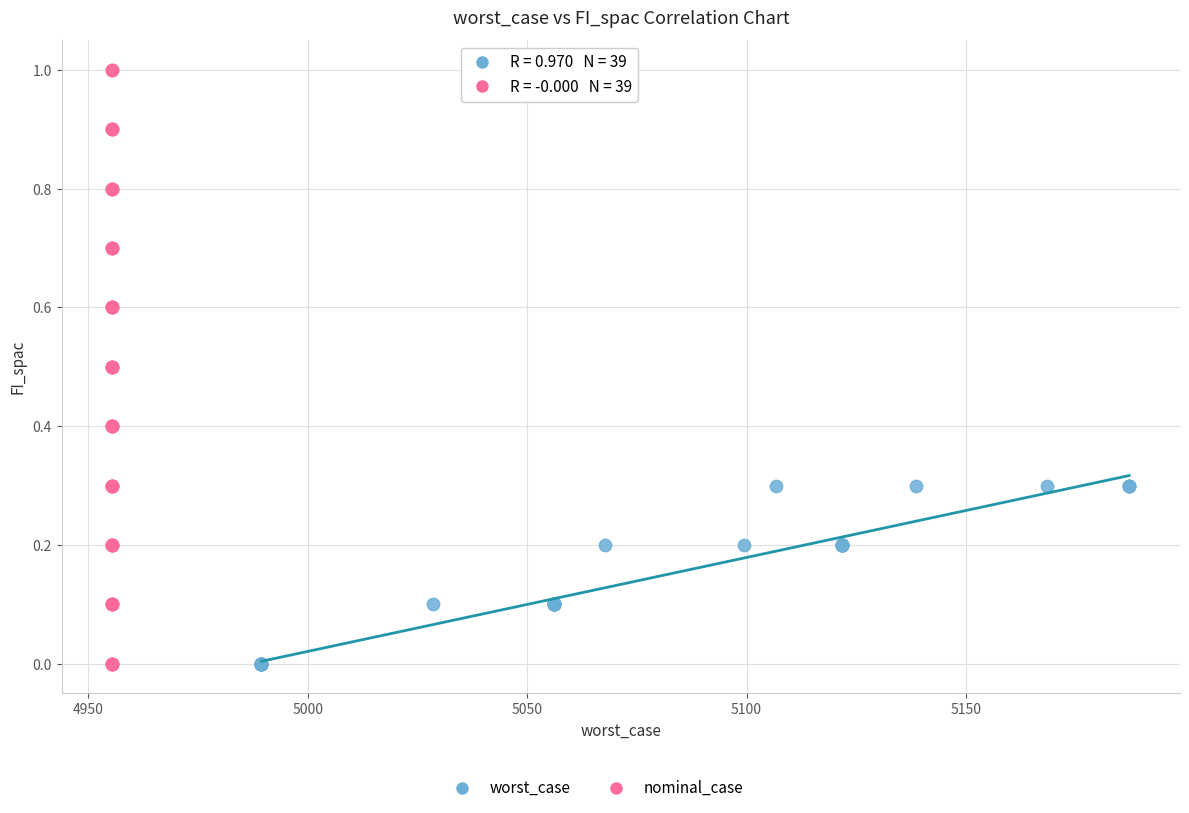

Which series reaches the maximum Y coordinate?

nominal_case